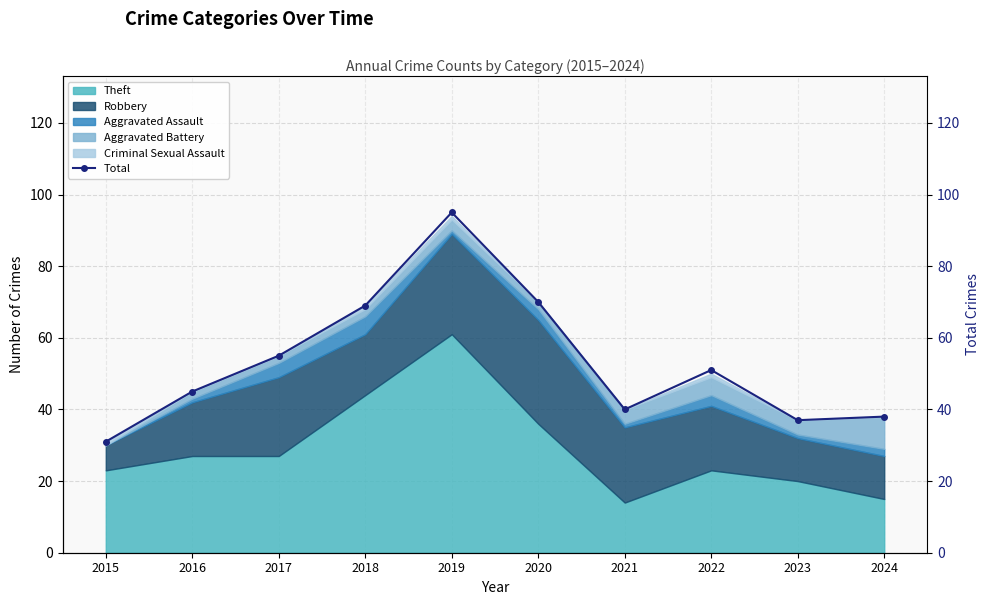

What is the difference between the values at 2022 and 2015?

20